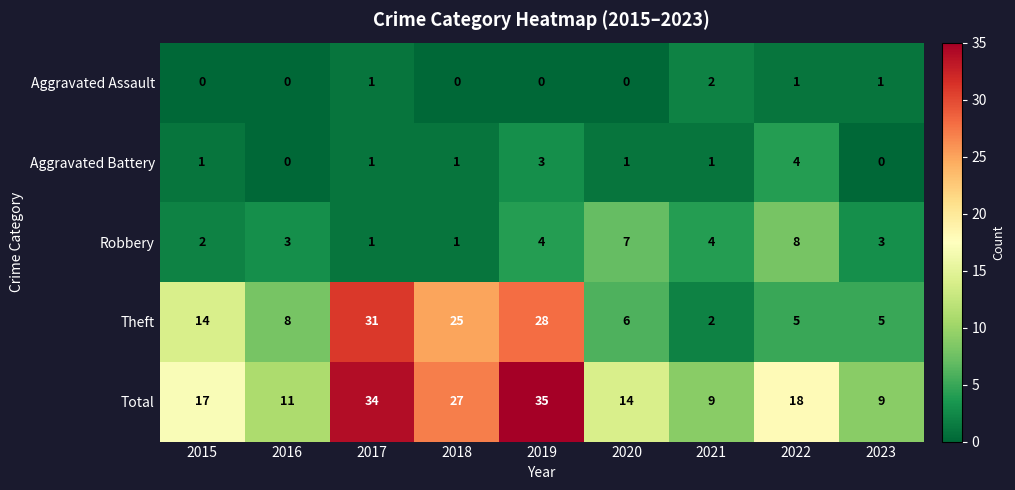

At which category does the chart reach its peak across all series?

2019